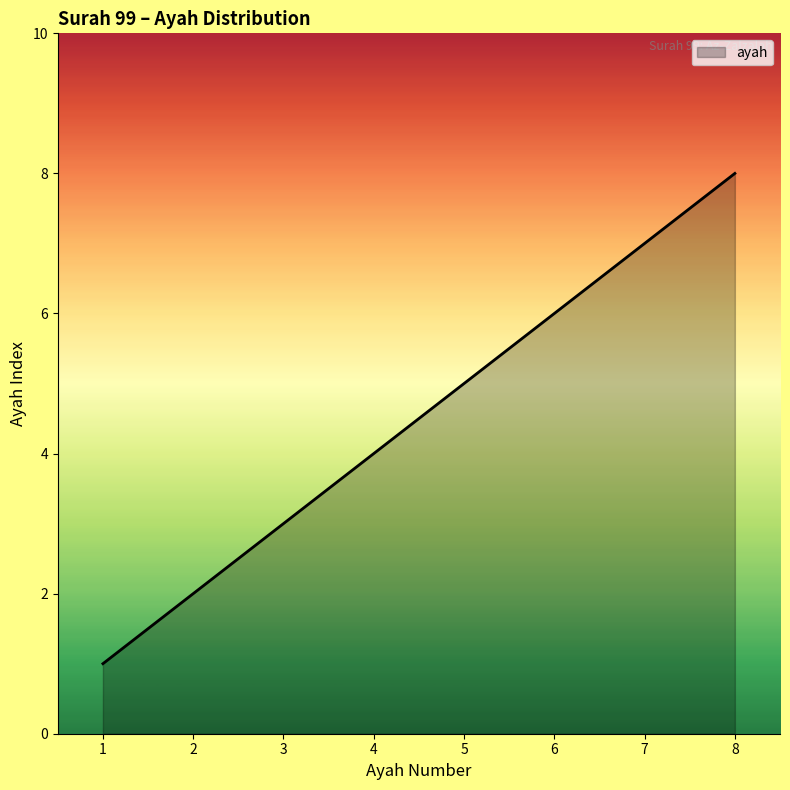

Is it true that the value at 3 is 3?

True